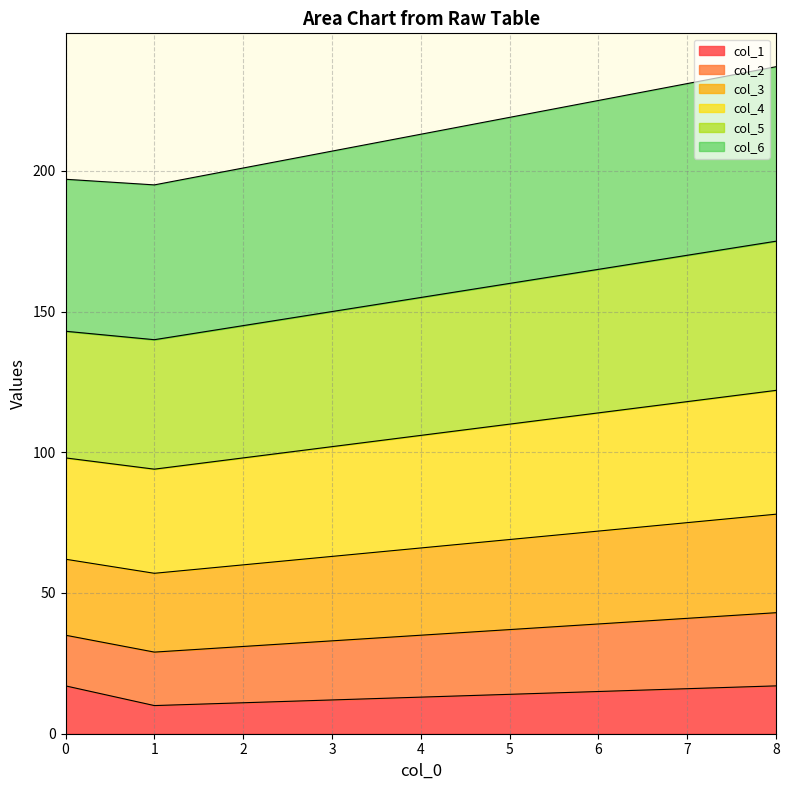

The col_1 series shows 14 at 5. True or false?

True